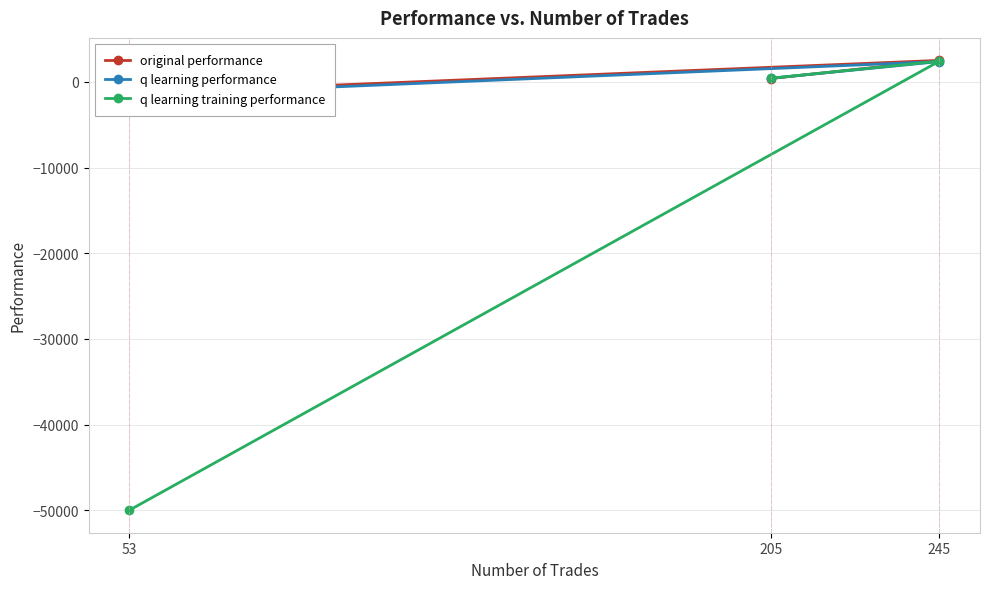

Reading left to right, list all the values displayed in this chart.

original performance: 205=384.6	245=2506.5	53=-1361.7
q learning performance: 205=421.3	245=2368.4	53=-1591.5
q learning training performance: 205=421.3	245=2422.9	53=-50000.0